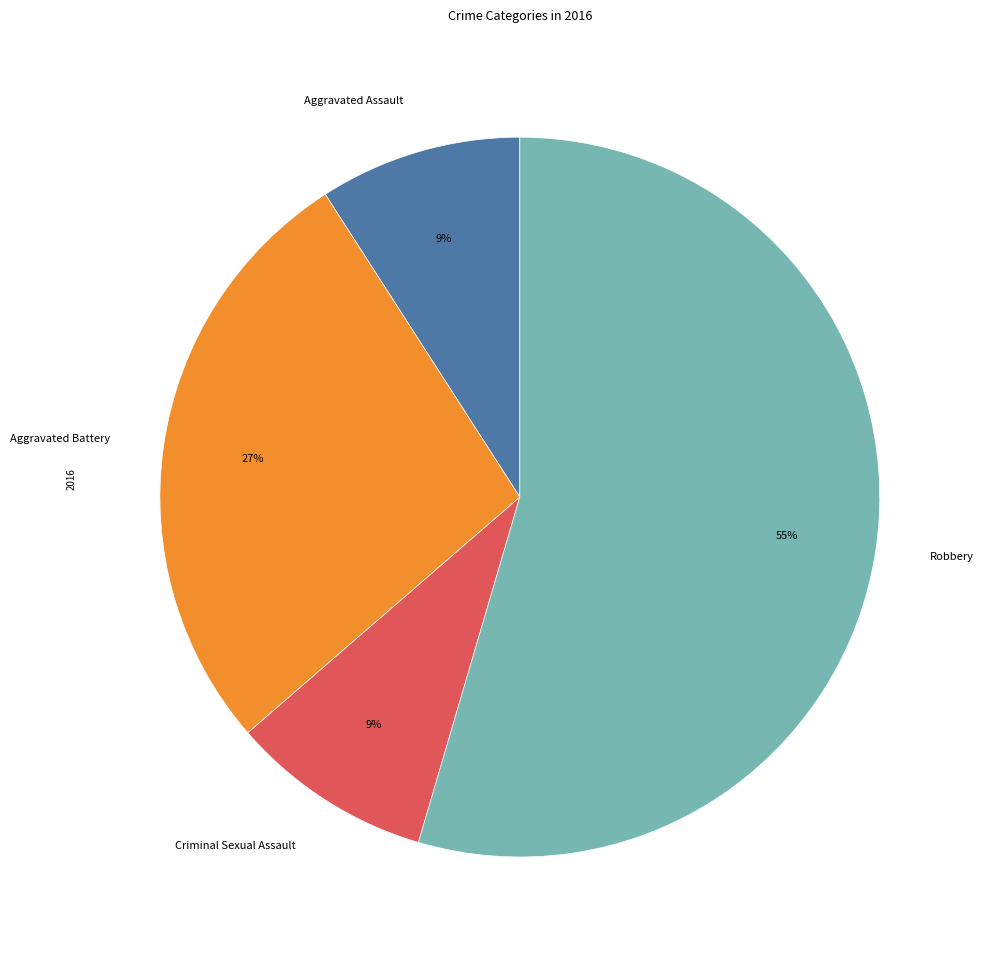

True or false: Aggravated Battery accounts for 27% of the total.

True